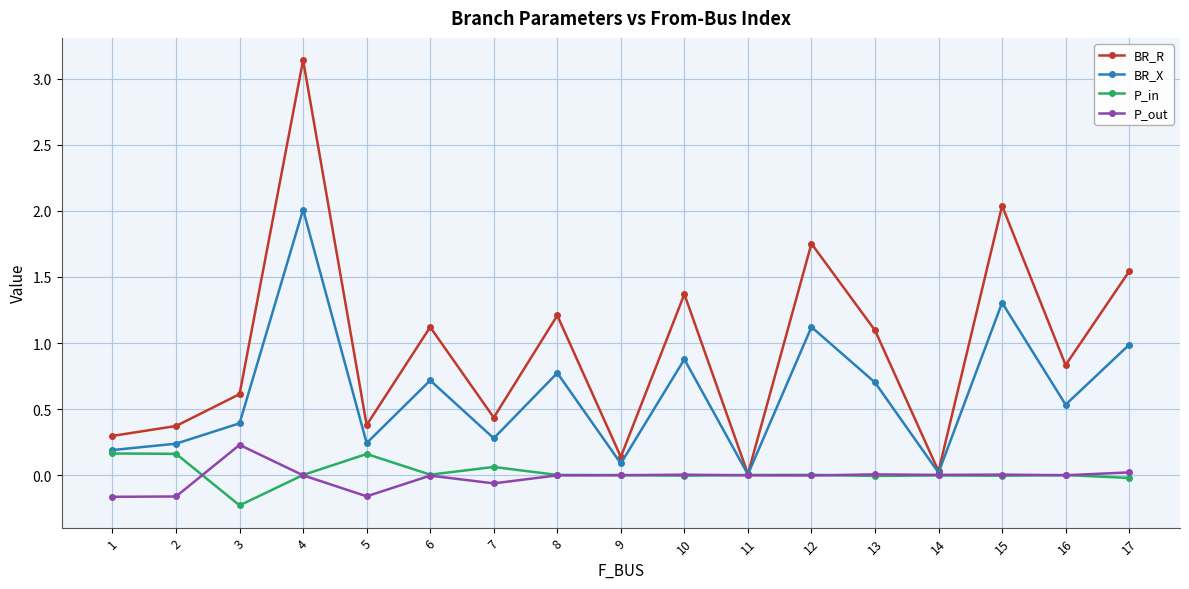

Rank the series at 3 from highest to lowest value.

BR_R, BR_X, P_out, P_in